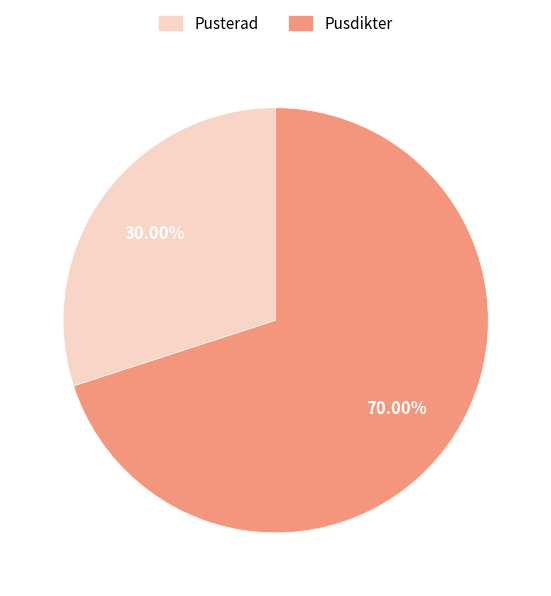

How many segments does this pie chart have?

2